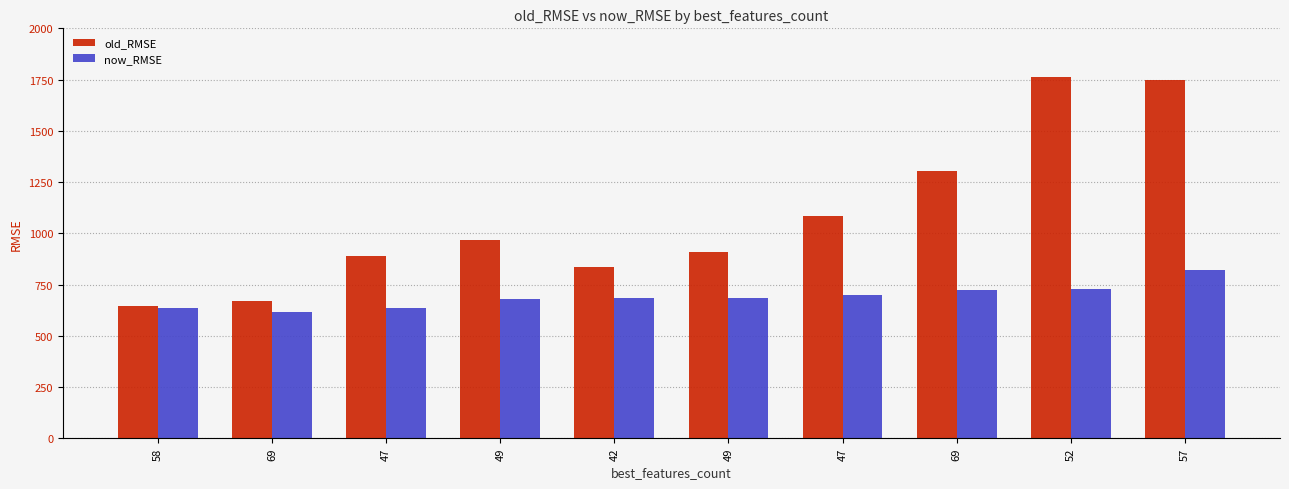

What is the difference between the highest and lowest values at 69?

53.7